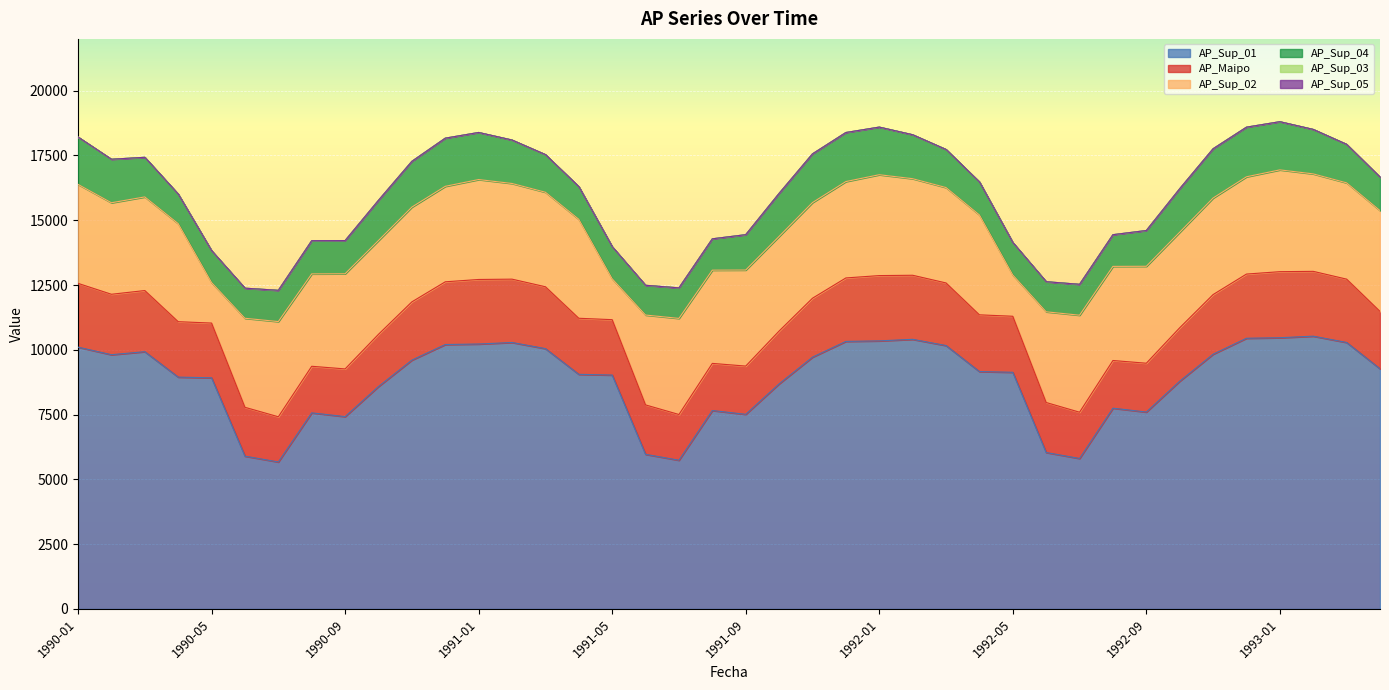

In AP_Sup_01, how many points are lower than both neighbors (excluding endpoints)?

7